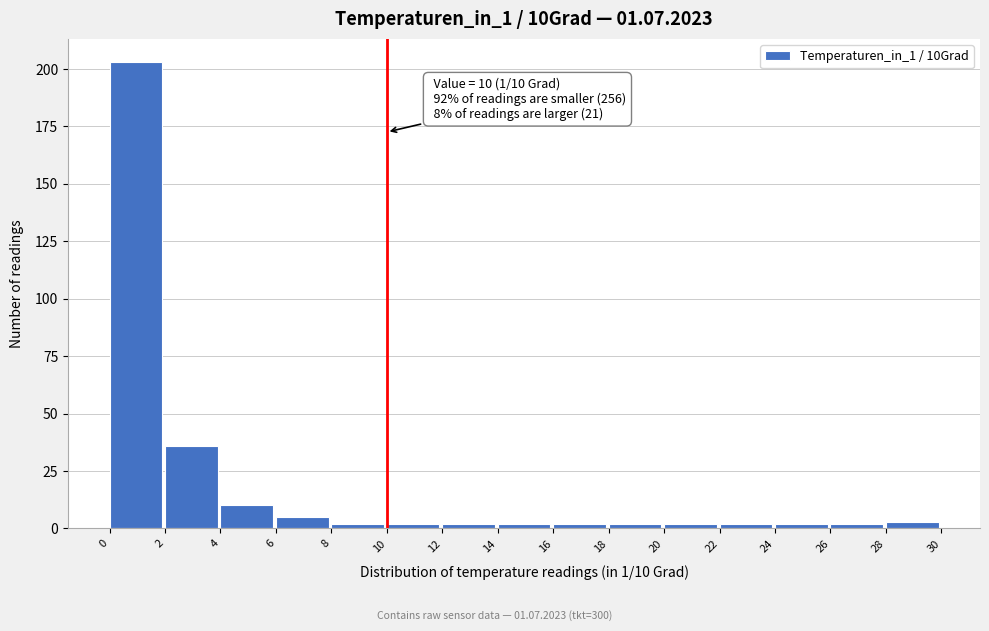

Over which range of the x-axis is the bar tallest?

0 to 2